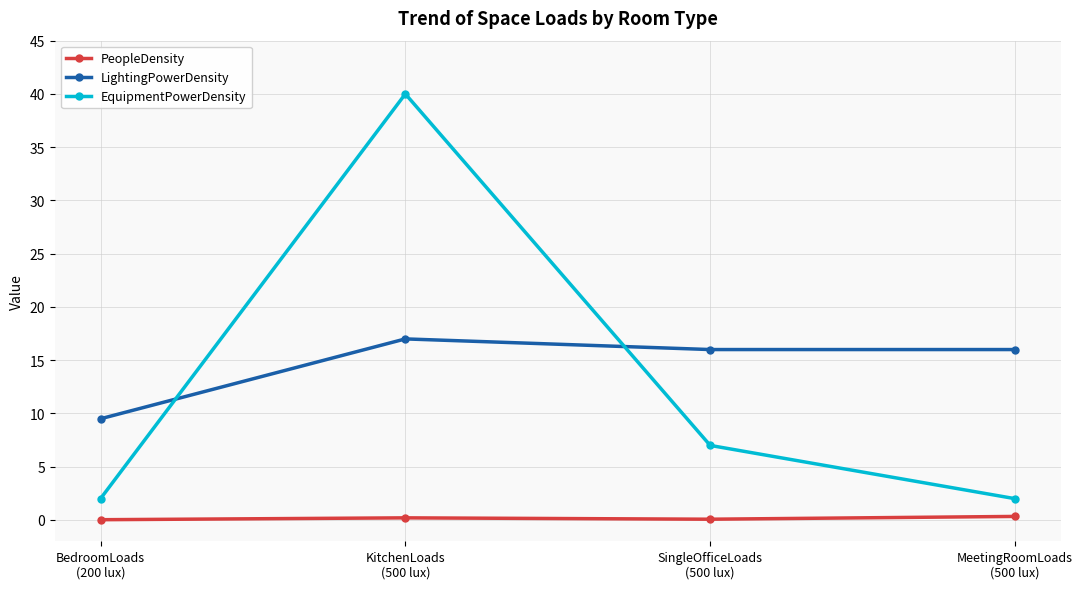

What is the value of the LightingPowerDensity point at the 2nd from the left?

17.0